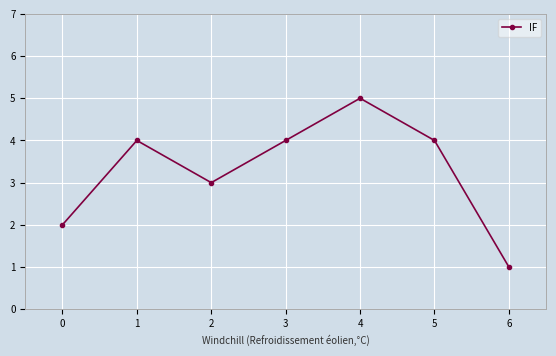

Which category has the highest value across all series?

4